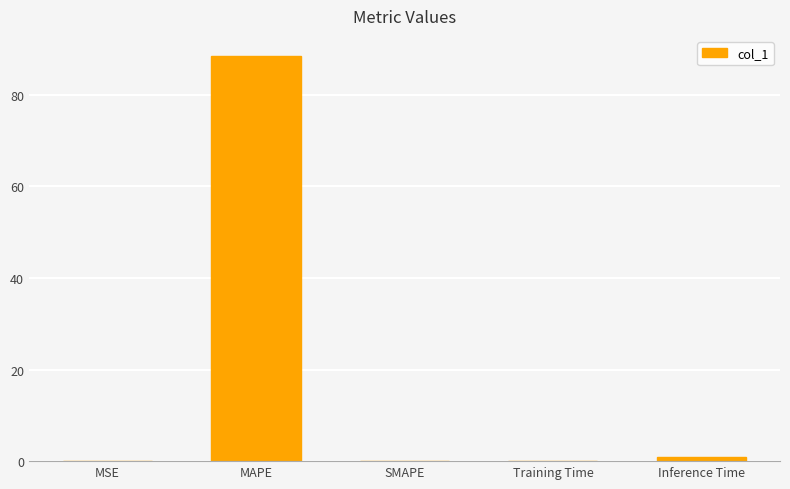

Which label corresponds to the largest value in the chart?

MAPE